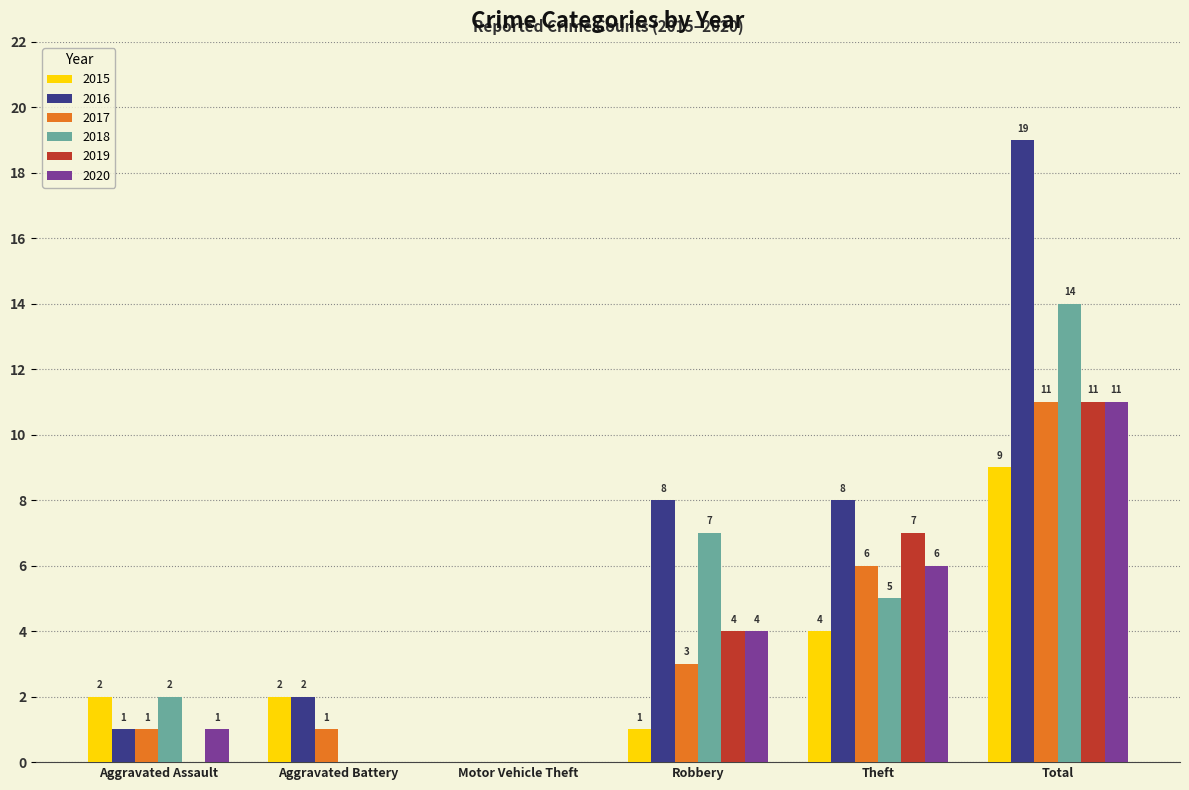

What is the total value across all series at Total?

75